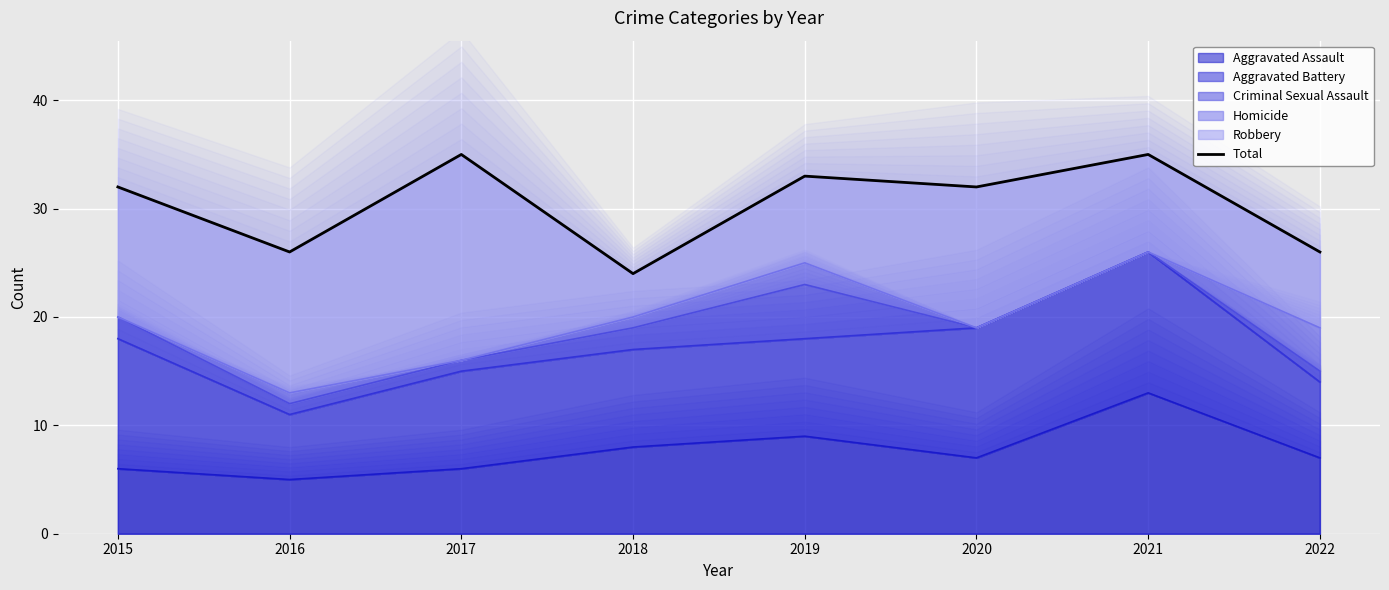

What is the average value?

30